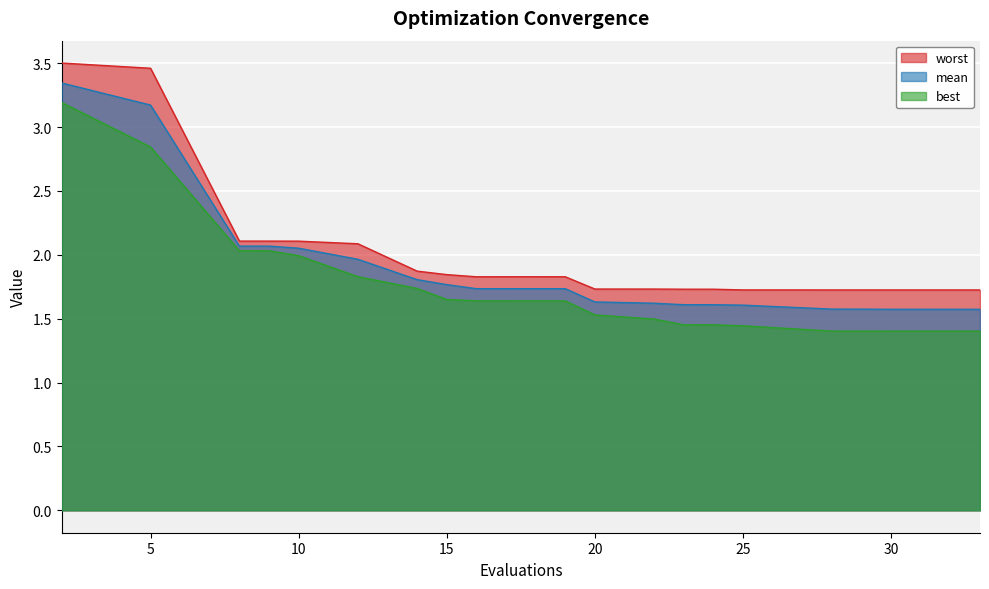

At which category is the sum across all series the highest?

2